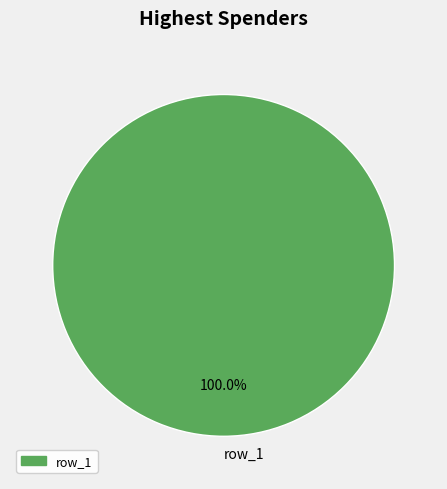

To the nearest percent, what portion does row_1 represent?

100%